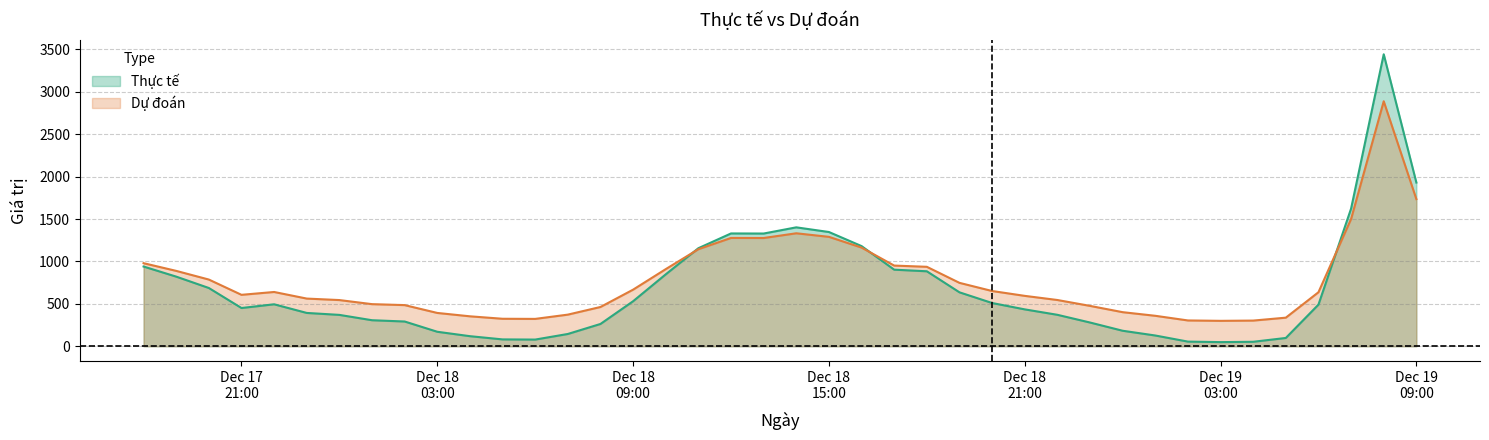

List the series in order of their overall mean, highest first.

Dự đoán, Thực tế